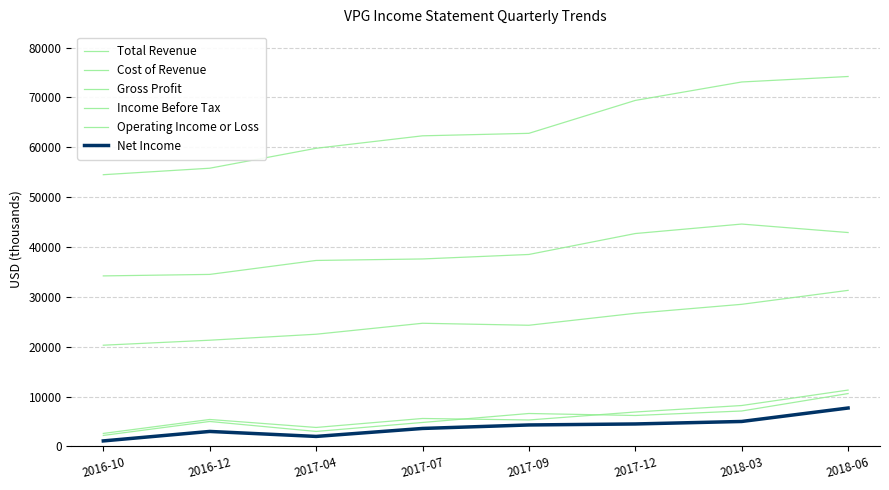

Is this an area chart (filled region under the line)?

No